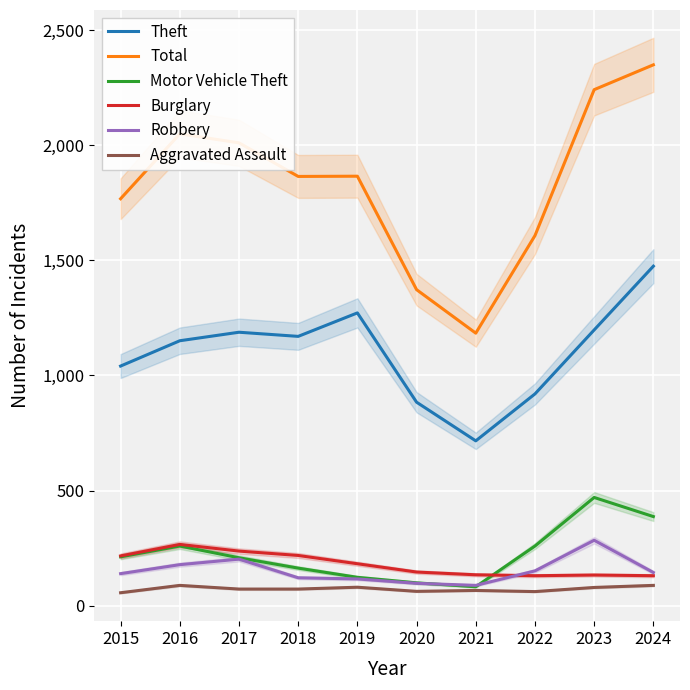

Where does the Theft series first go above 1170?

2017